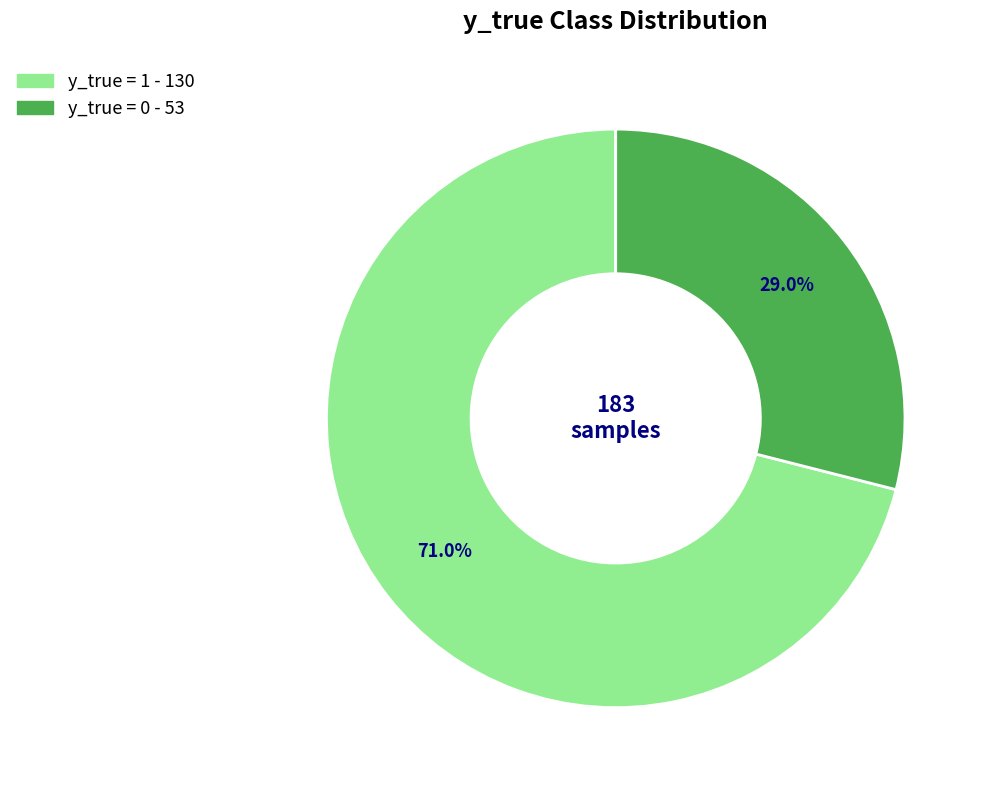

Is there any slice that represents more than half of the pie?

Yes